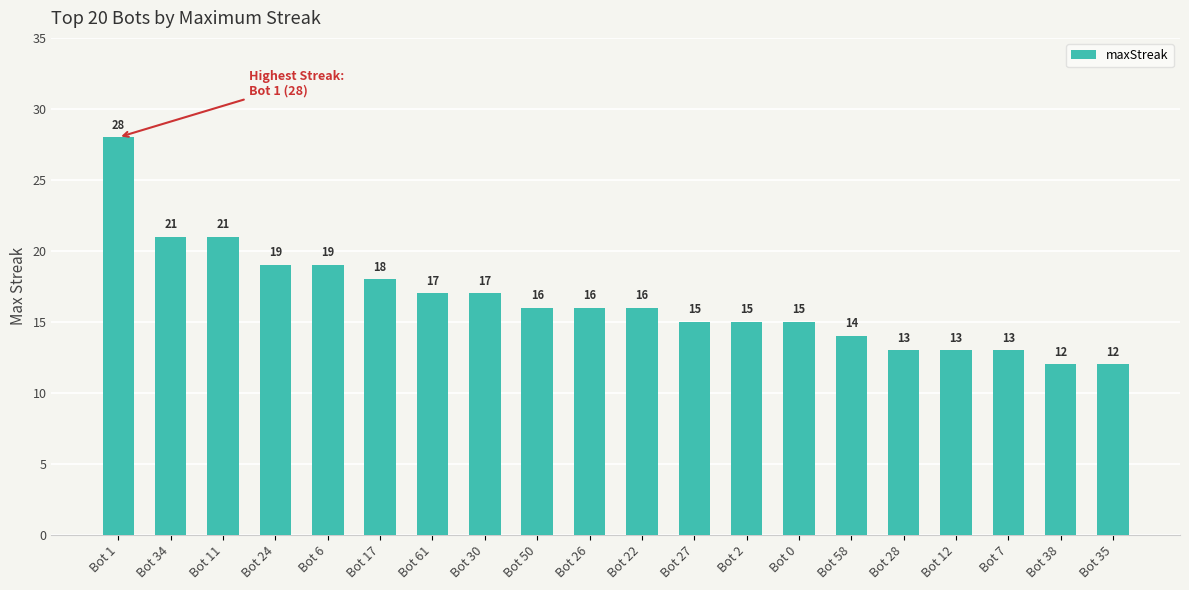

What is the sum of the values at Bot 17 and Bot 12?

31